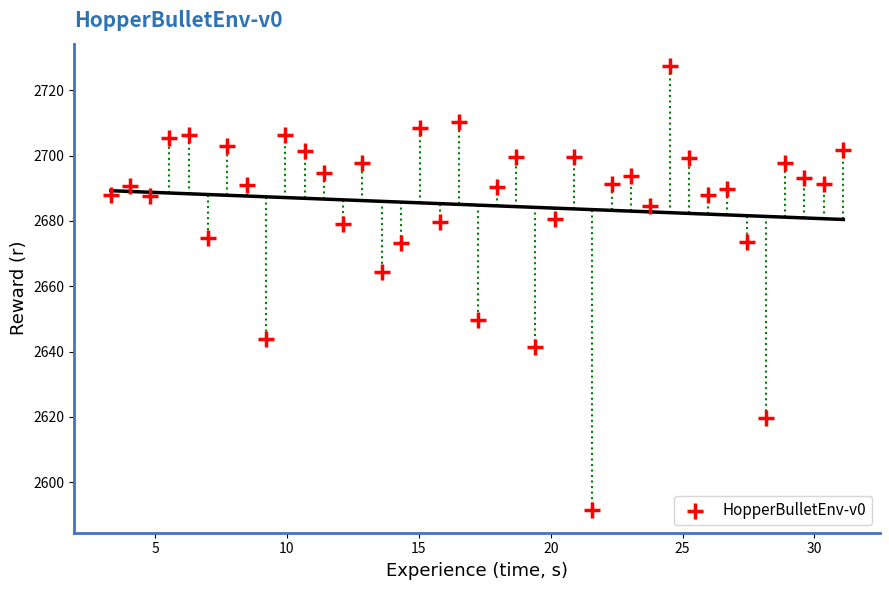

What is the range of Y values (max minus min)?

136.1